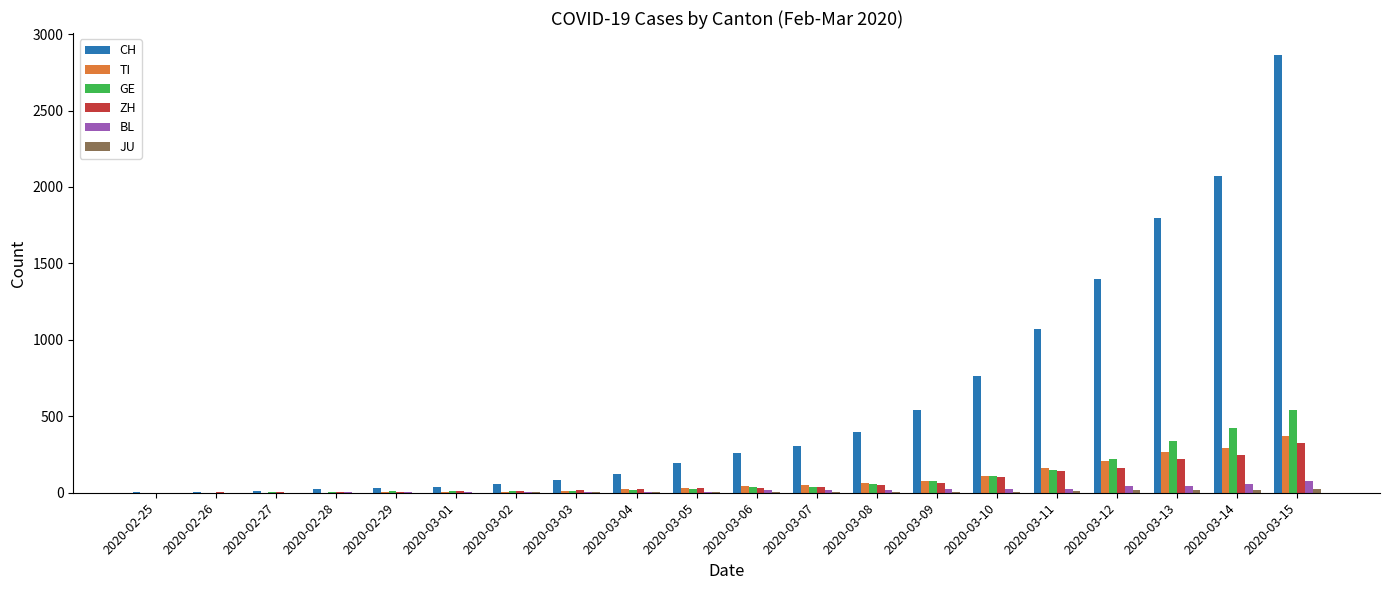

The value of TI at 2020-03-08 is 61. True or false?

True